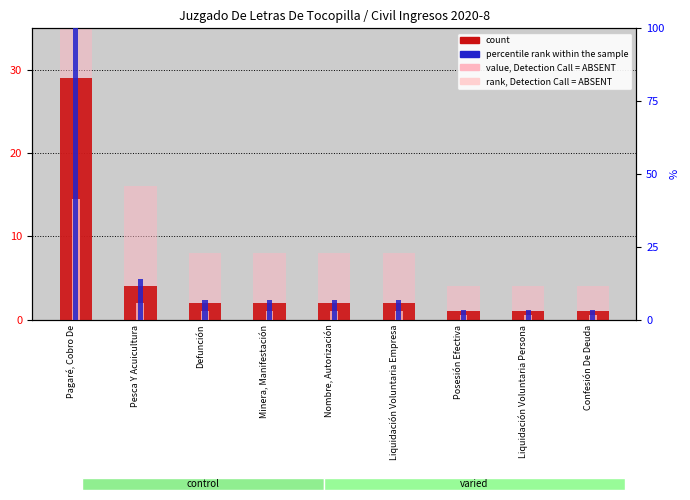

What position from the left is Confesión De Deuda?

9